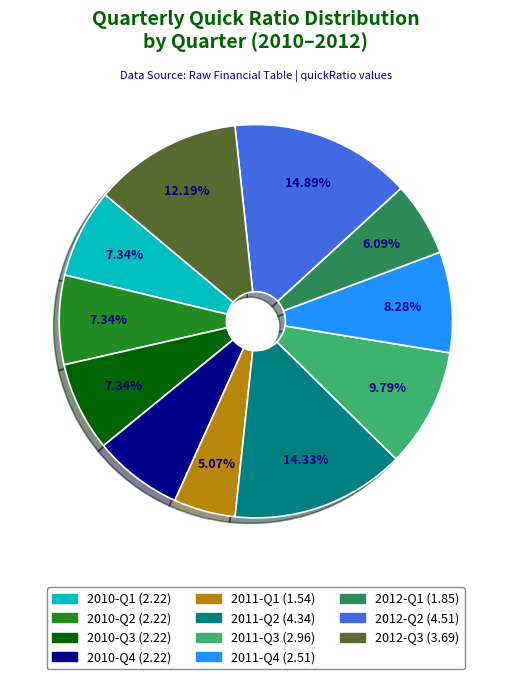

Does any single category account for the majority?

No